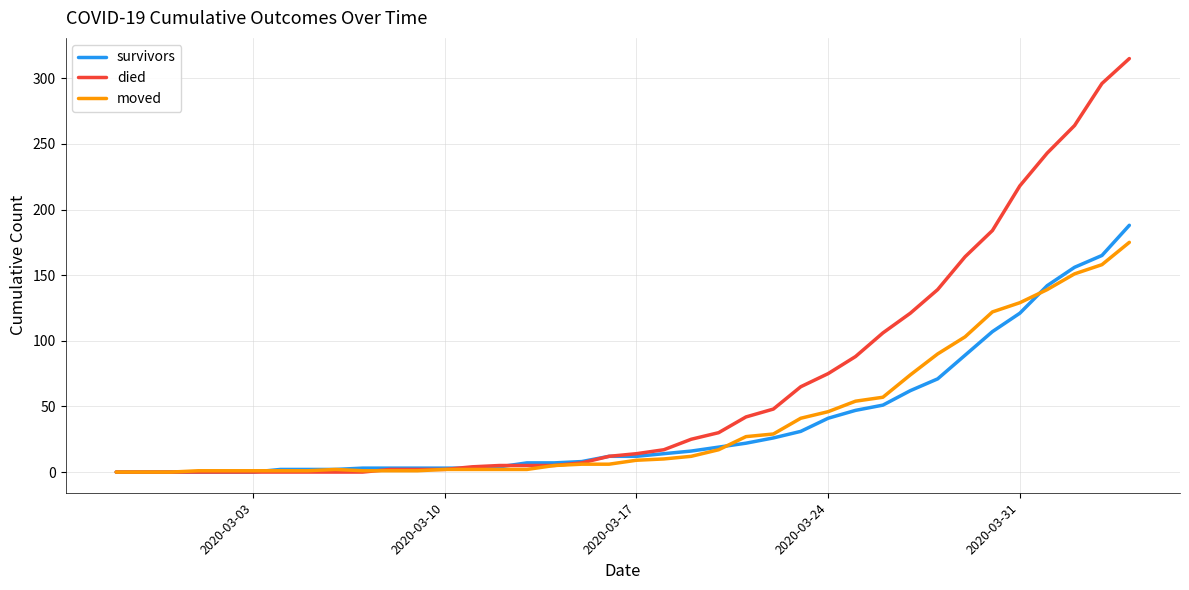

Which series has the largest total across all categories?

died